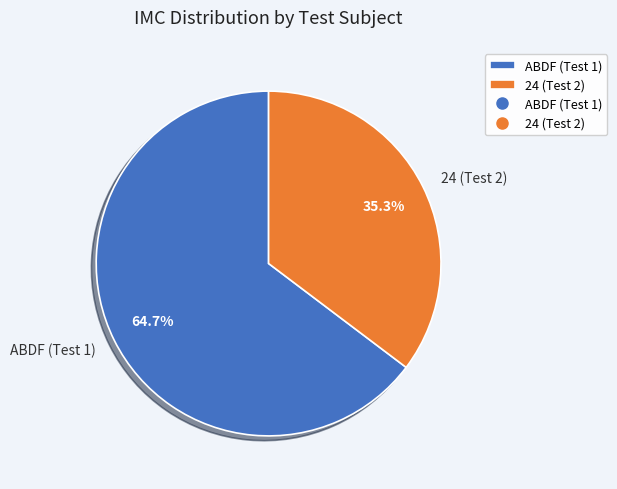

How many segments does this pie chart have?

2